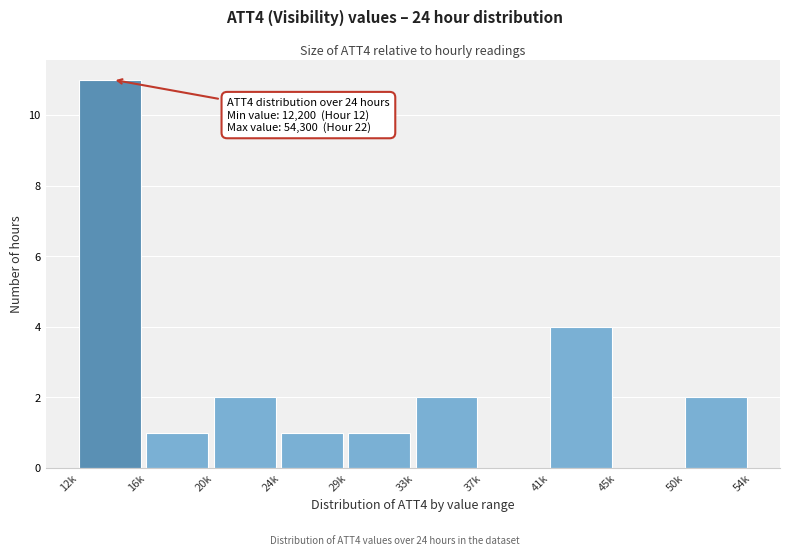

Reading right to left, extract all data points from this chart.

50k=2	45k=0	41k=4	37k=0	33k=2	29k=1	24k=1	20k=2	16k=1	12k=11